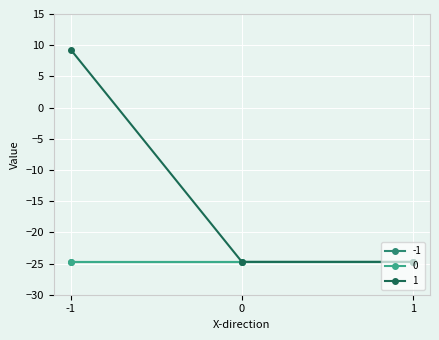

Does the chart have visible grid lines?

Yes